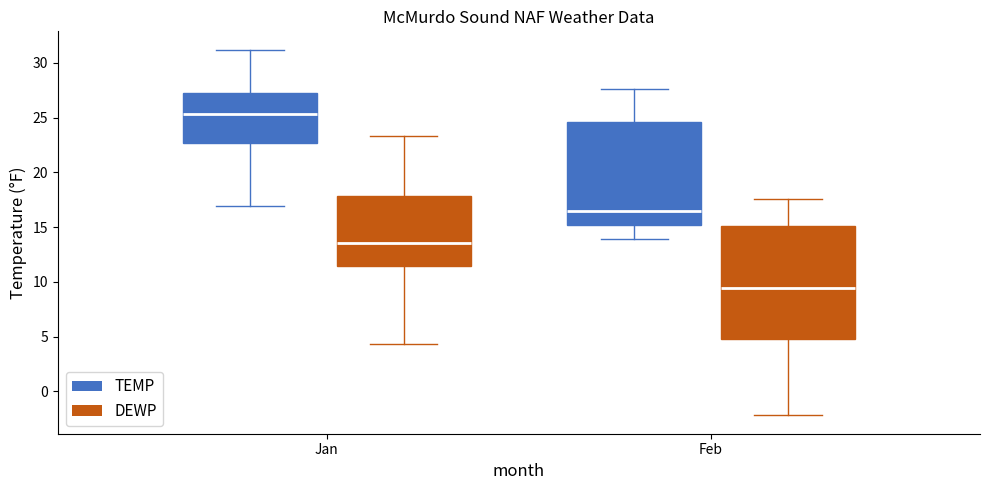

Where does the lower whisker of the box for Feb (TEMP) end on the y-axis? The values are not printed on the chart, so give them approximately, as read against the axis.

14.0